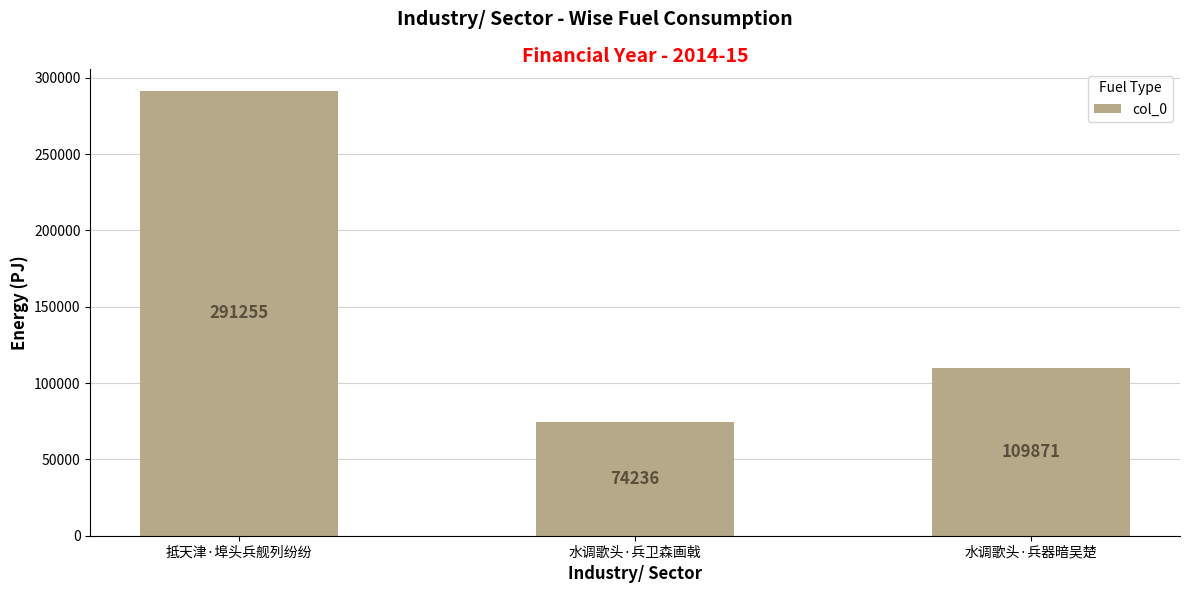

What value does the data have at 水调歌头·兵器暗吴楚?

109871